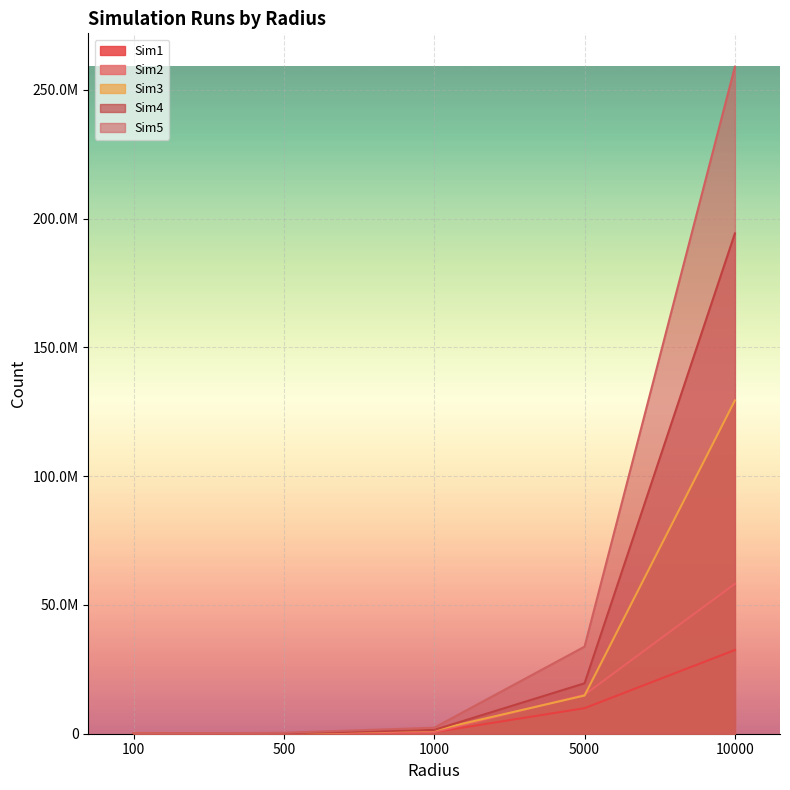

Read the Sim4 value at 1000.

1478028